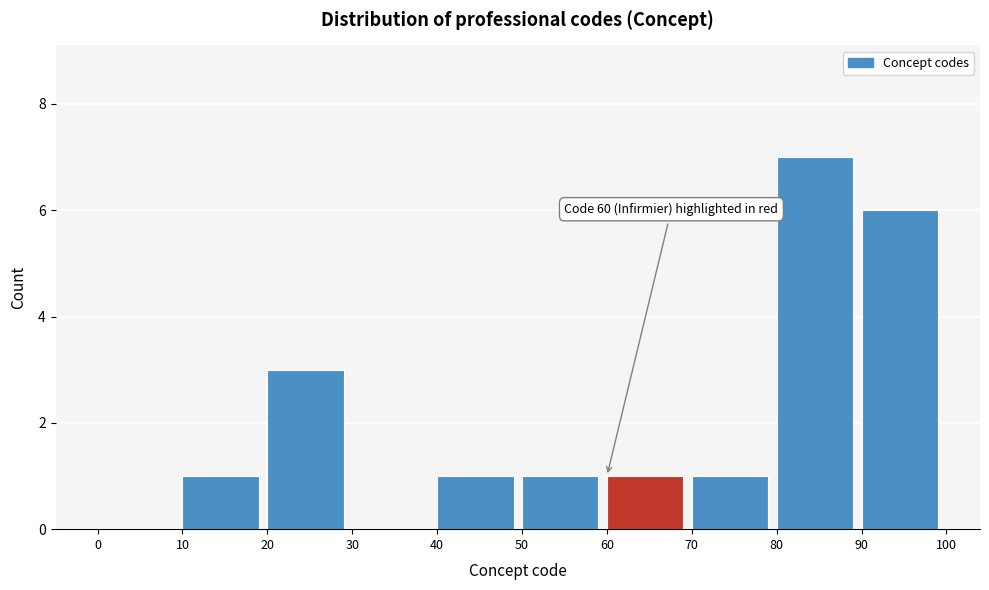

Which range on the x-axis has the tallest bar?

80 to 90